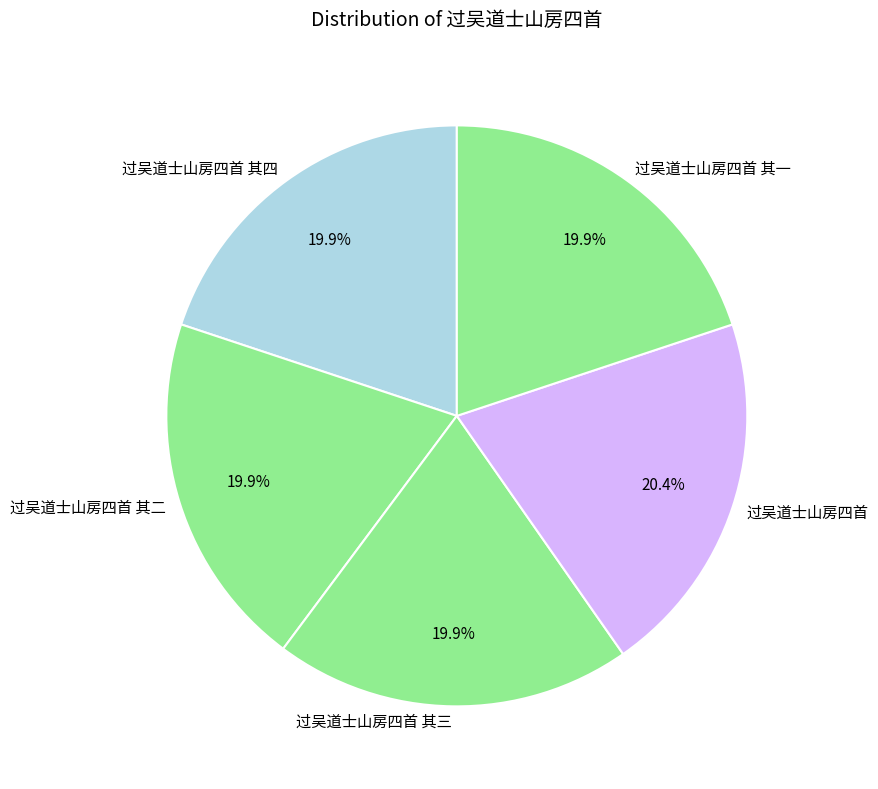

To the nearest percent, what percentage of the pie is 过吴道士山房四首 其三?

20%